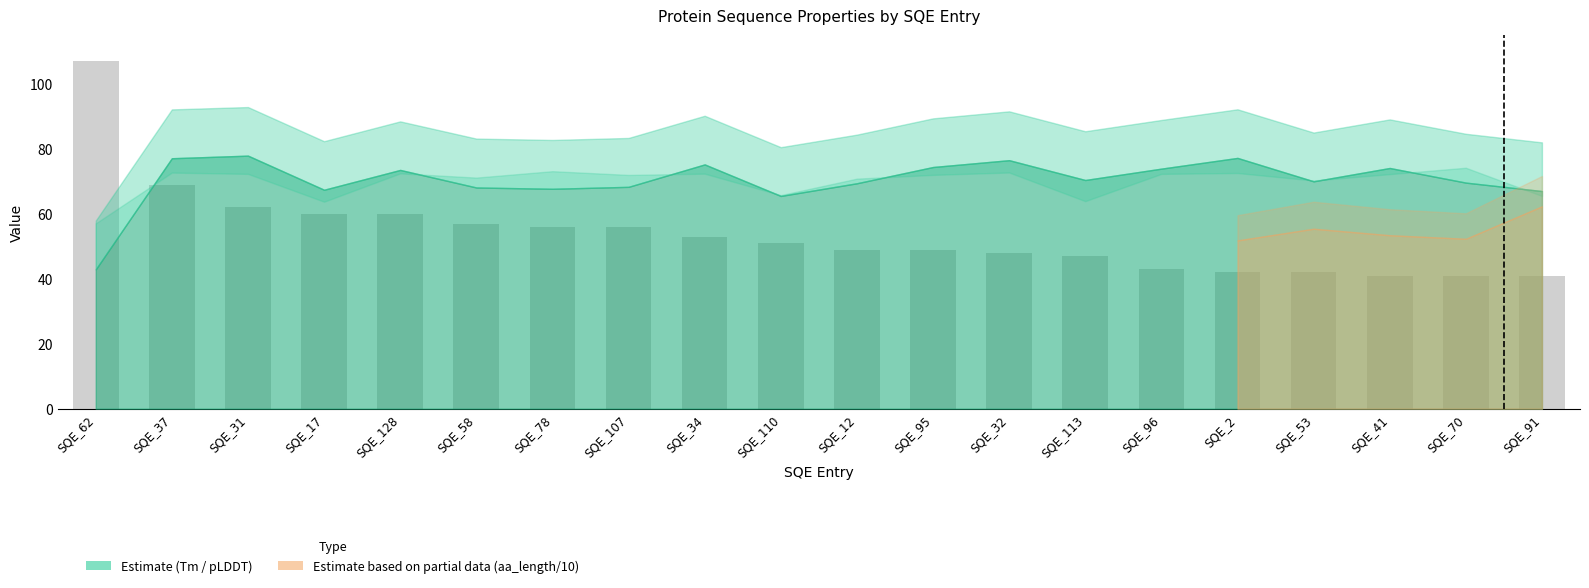

Reading right to left, list all the values displayed in this chart.

SQE_91=41	SQE_70=41	SQE_41=41	SQE_53=42	SQE_2=42	SQE_96=43	SQE_113=47	SQE_32=48	SQE_95=49	SQE_12=49	SQE_110=51	SQE_34=53	SQE_107=56	SQE_78=56	SQE_58=57	SQE_128=60	SQE_17=60	SQE_31=62	SQE_37=69	SQE_62=107